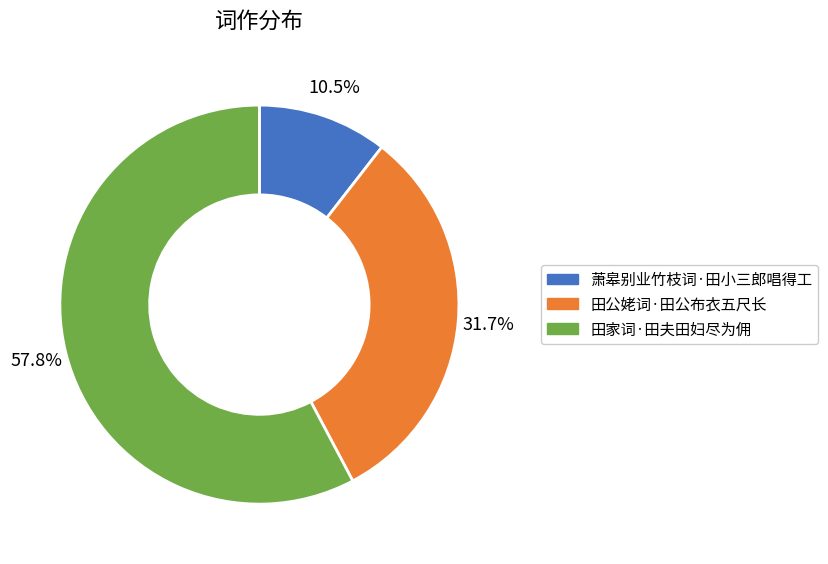

How much of the chart is everything except 田家词·田夫田妇尽为佣?

42.2%